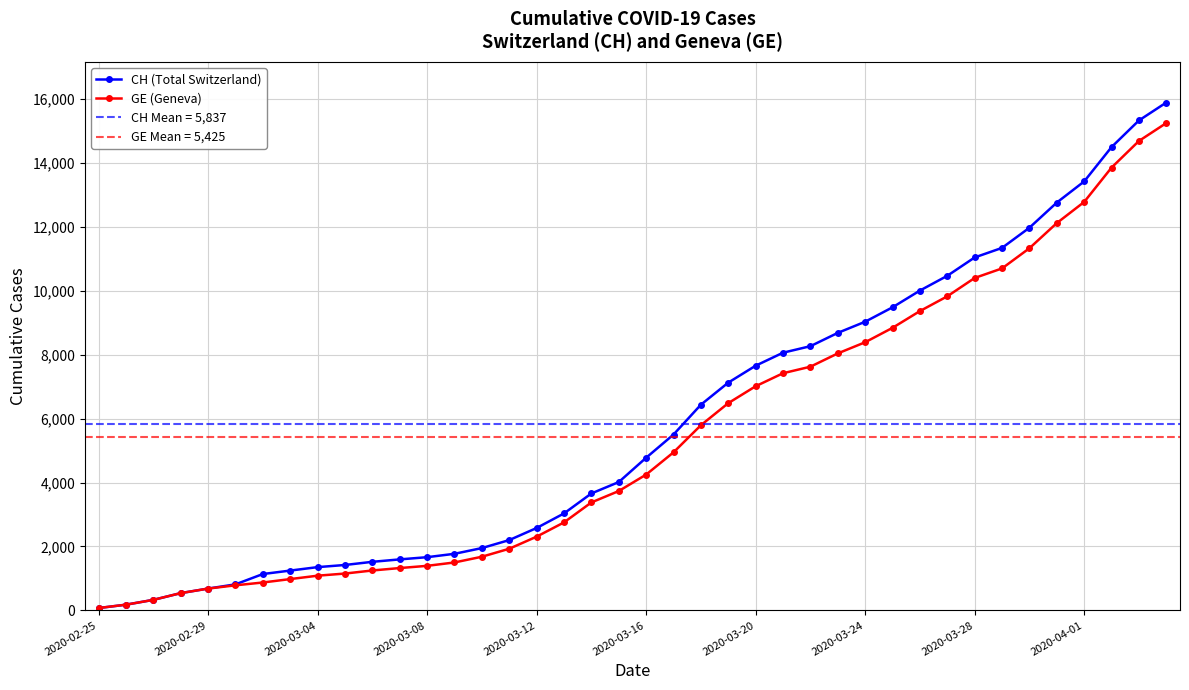

What is the maximum value for CH (Total Switzerland)?

15888